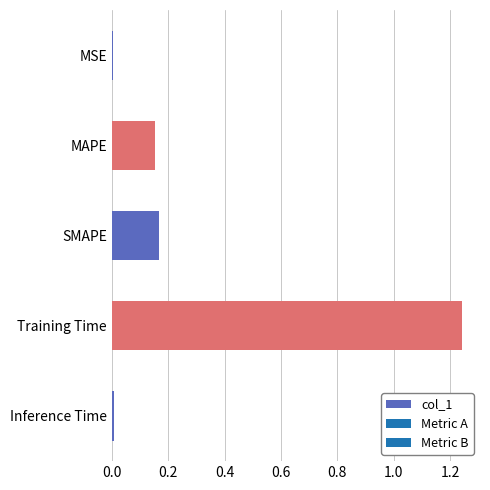

What is the sum of the values at SMAPE and Training Time?

1.4